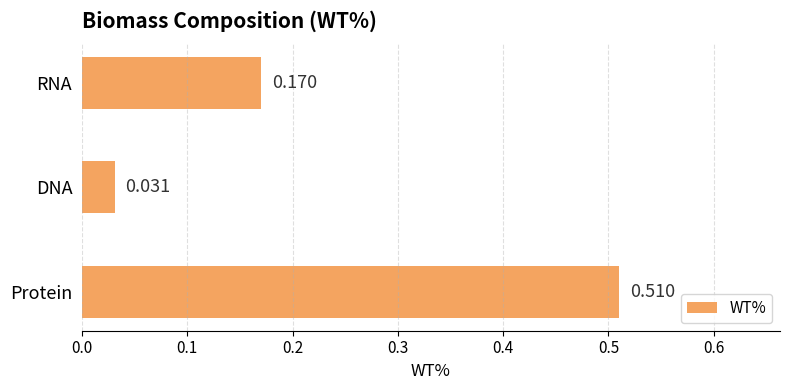

List the labels in order of value, smallest first.

DNA, RNA, Protein